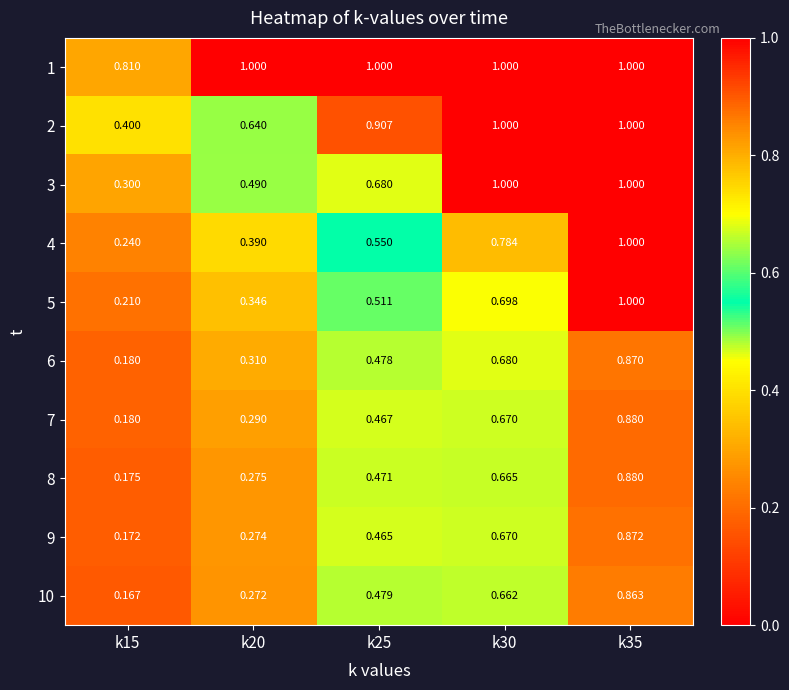

Is the value of 4 at k30 greater than the value of 8 at k25?

Yes